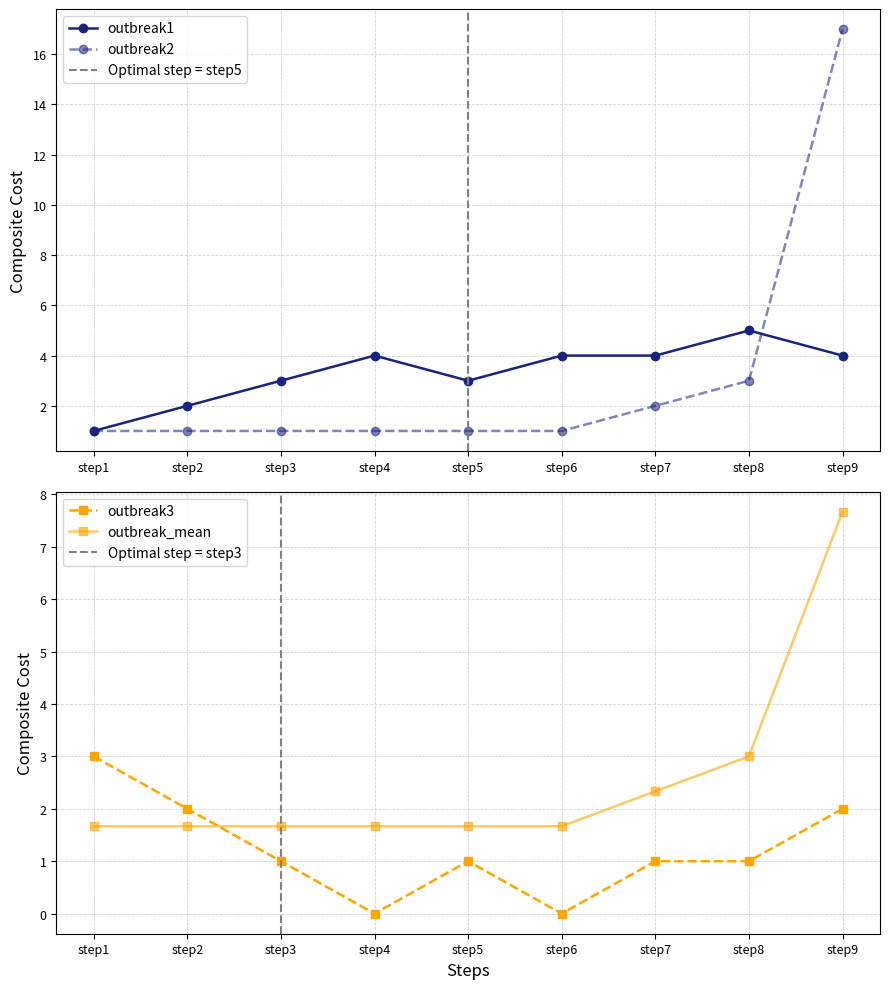

The outbreak3 series shows 0.6 at step7. True or false?

False